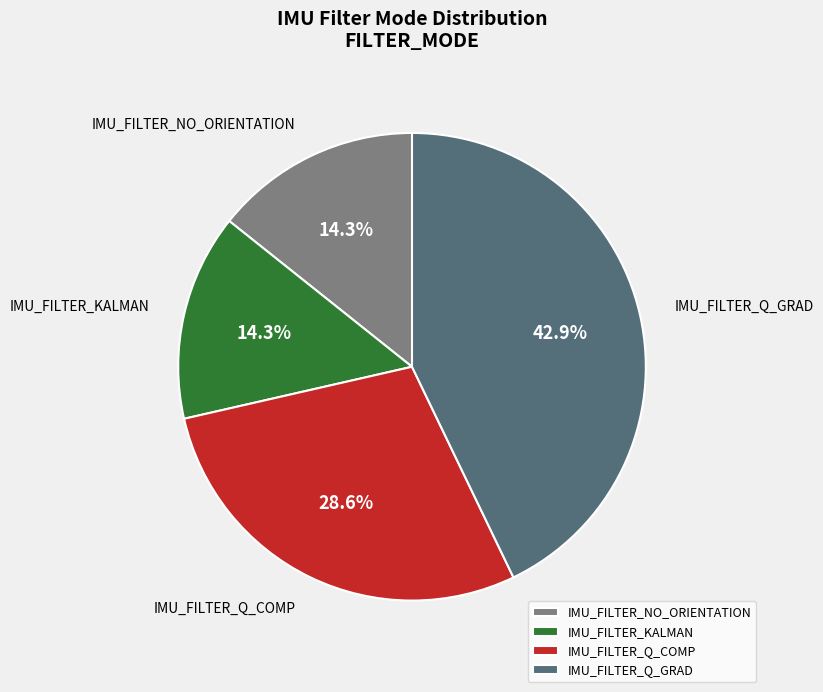

How many segments does this pie chart have?

4